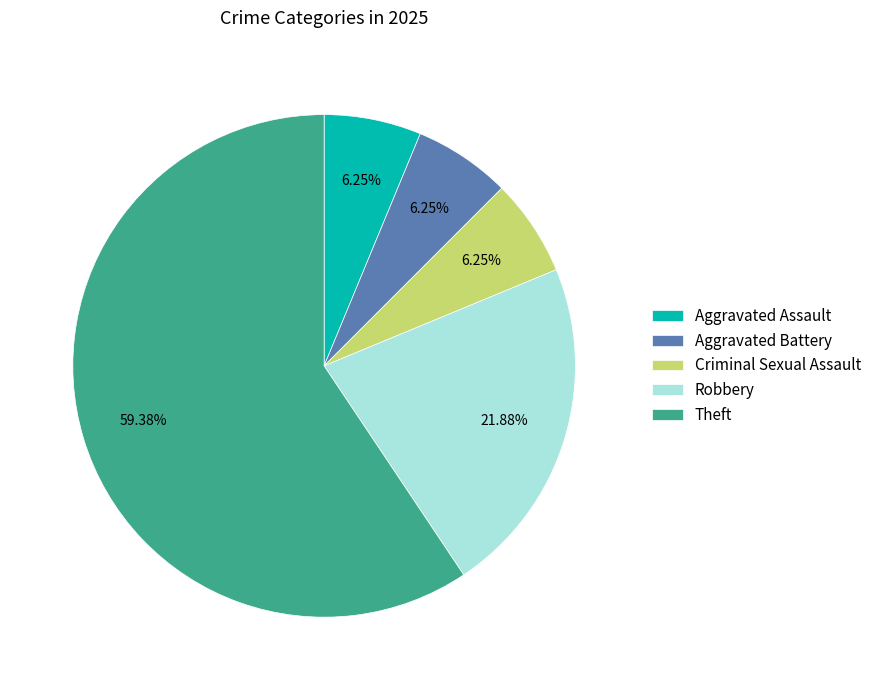

Which slice is the largest?

Theft